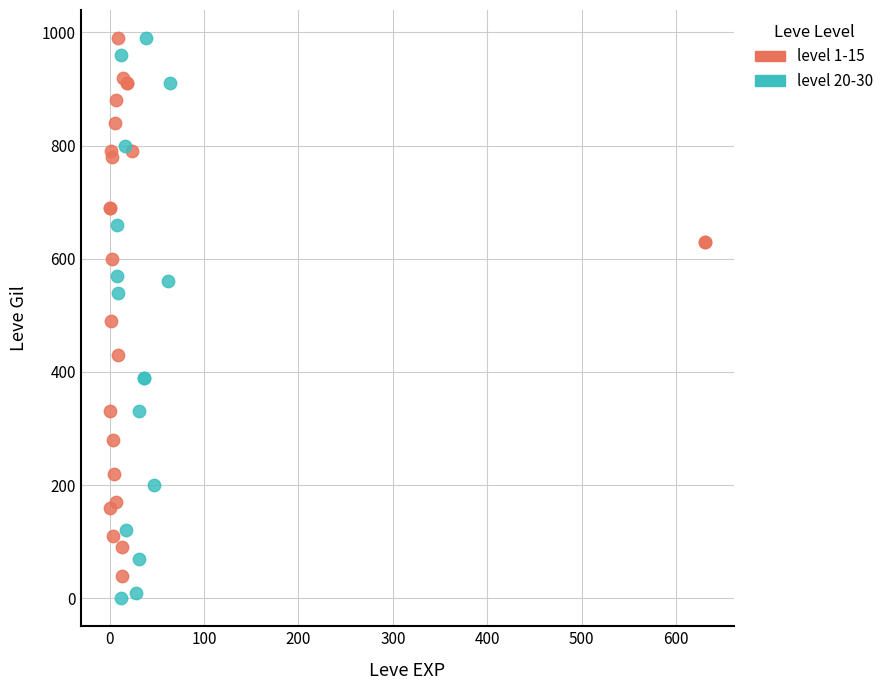

Which series has the widest spread of Y values?

level 20-30